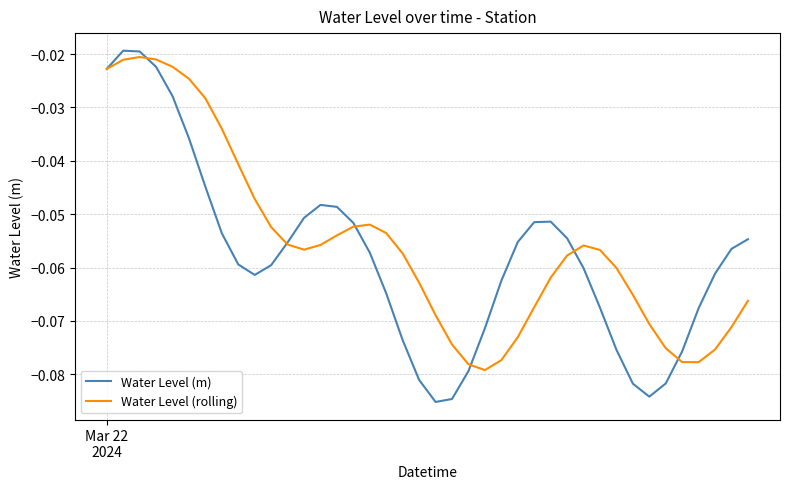

Which series has the widest spread of values?

Water Level (m)